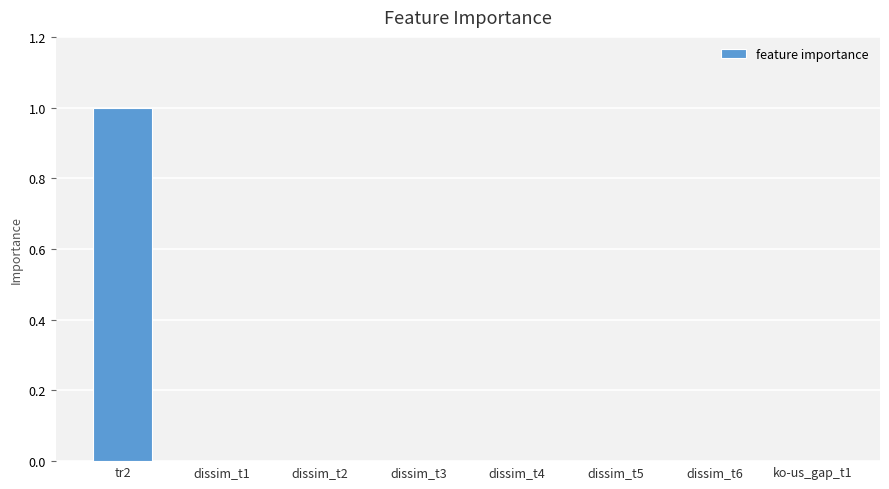

What is the greatest value displayed?

1